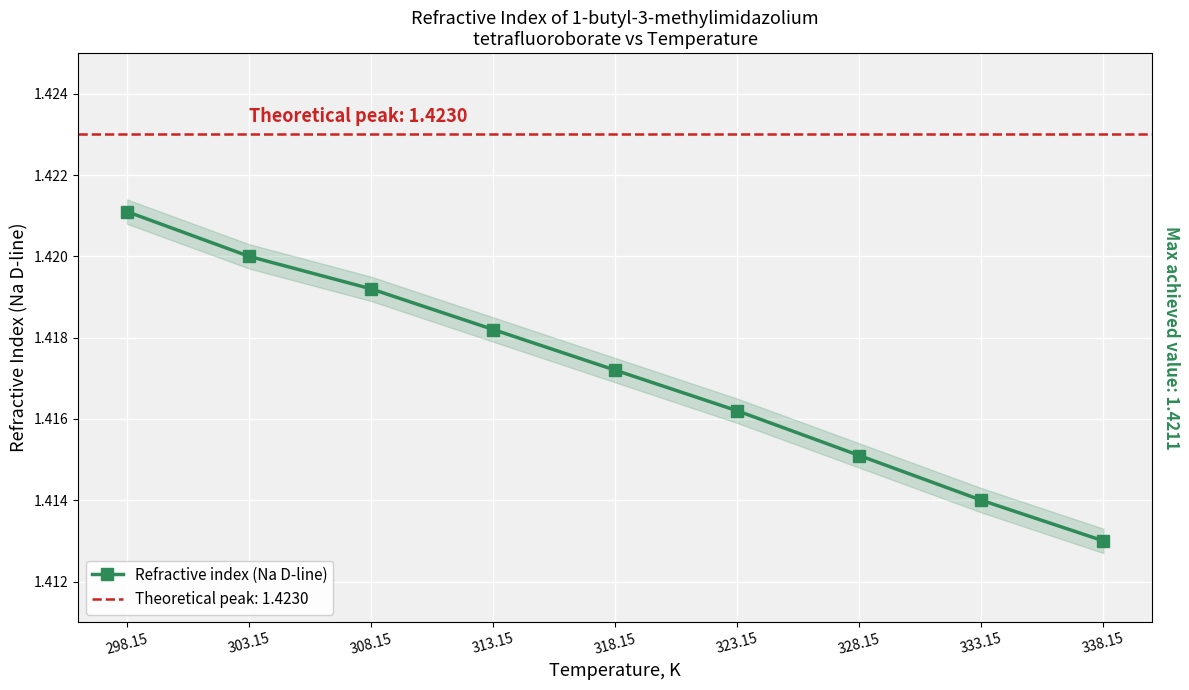

What is the approximate value at 308.15?

1.4